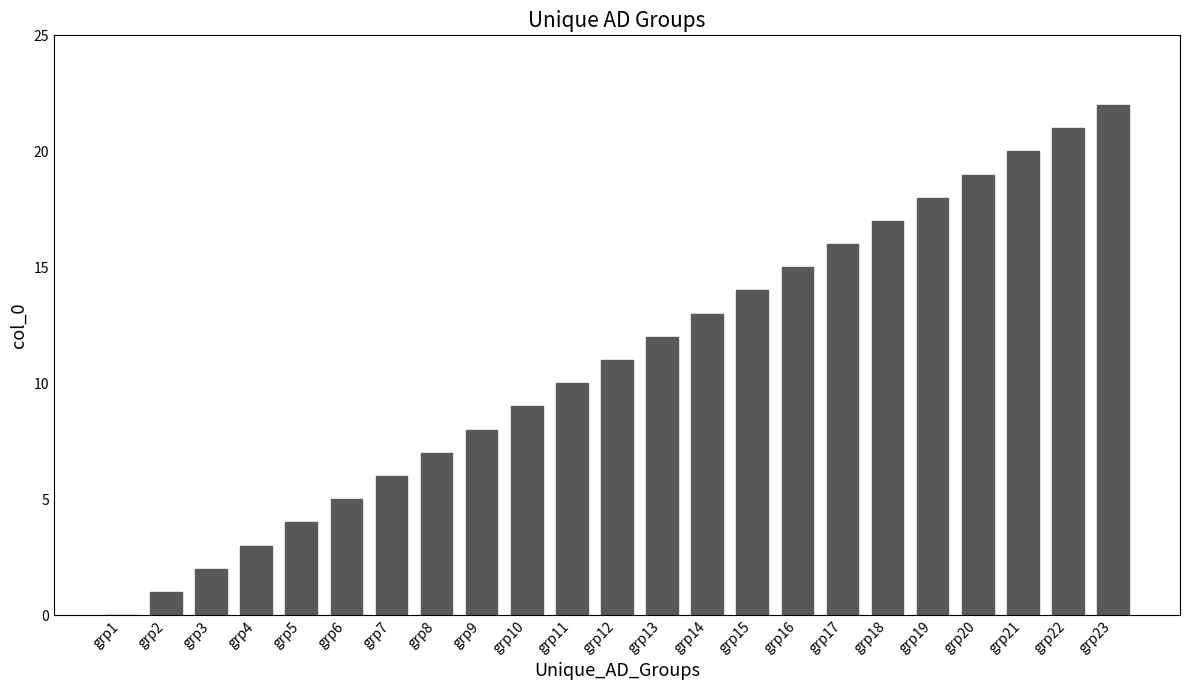

At which label is the value closest to 11?

grp12